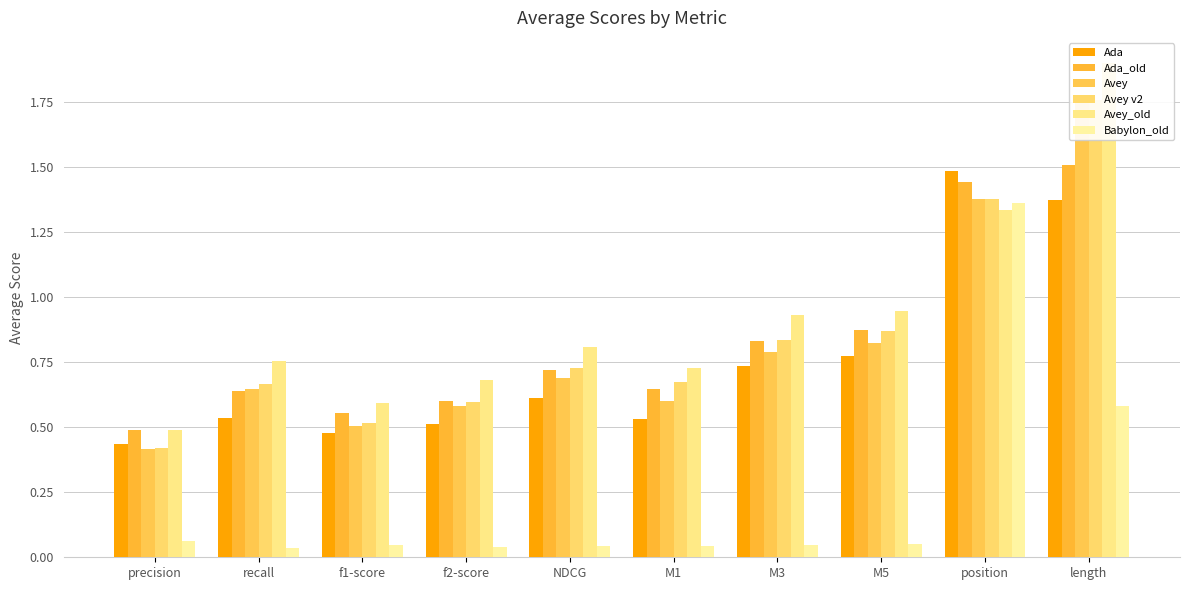

What is the difference between the Ada values at M3 and position?

0.8